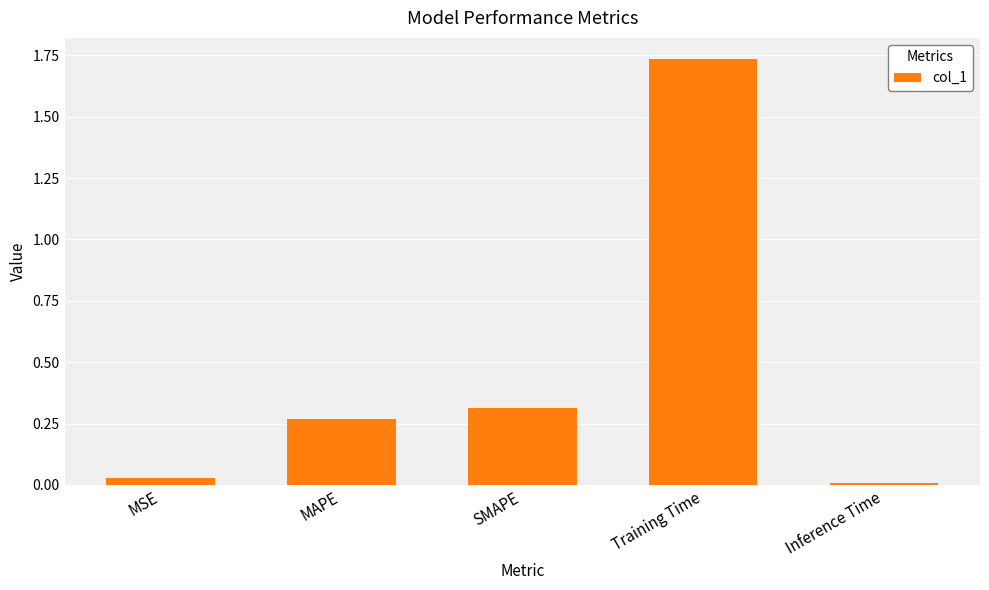

Rank the categories by value from lowest to highest.

Inference Time, MSE, MAPE, SMAPE, Training Time